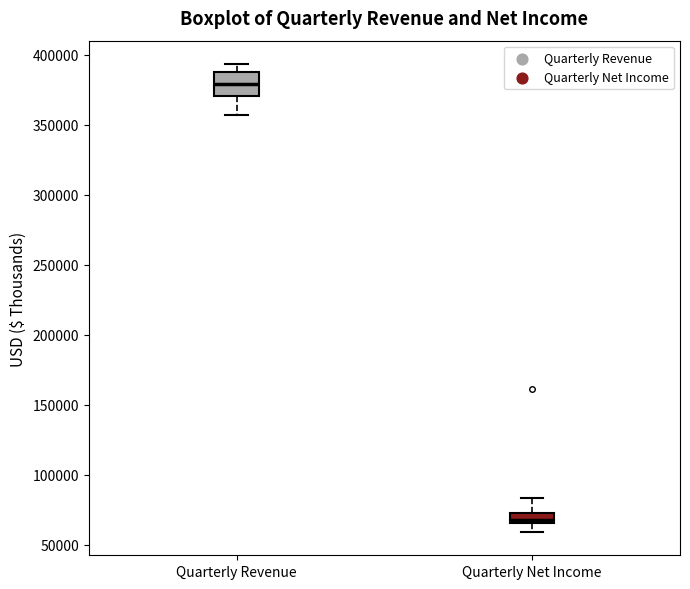

Which box has the lowest median line?

Quarterly Net Income